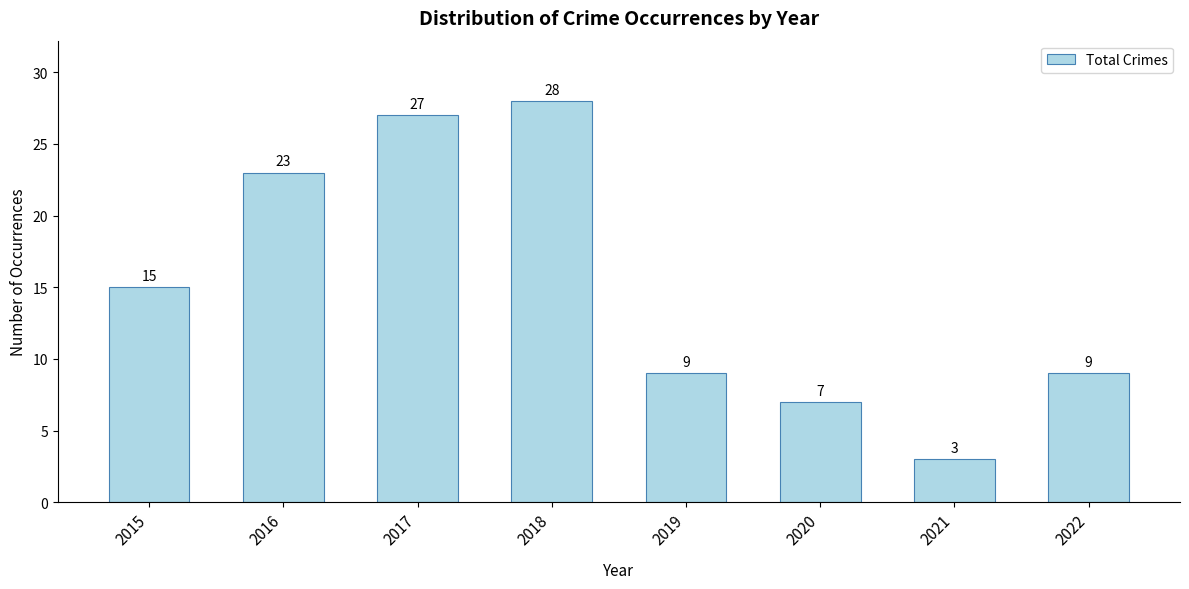

How many data points are less than 15?

4